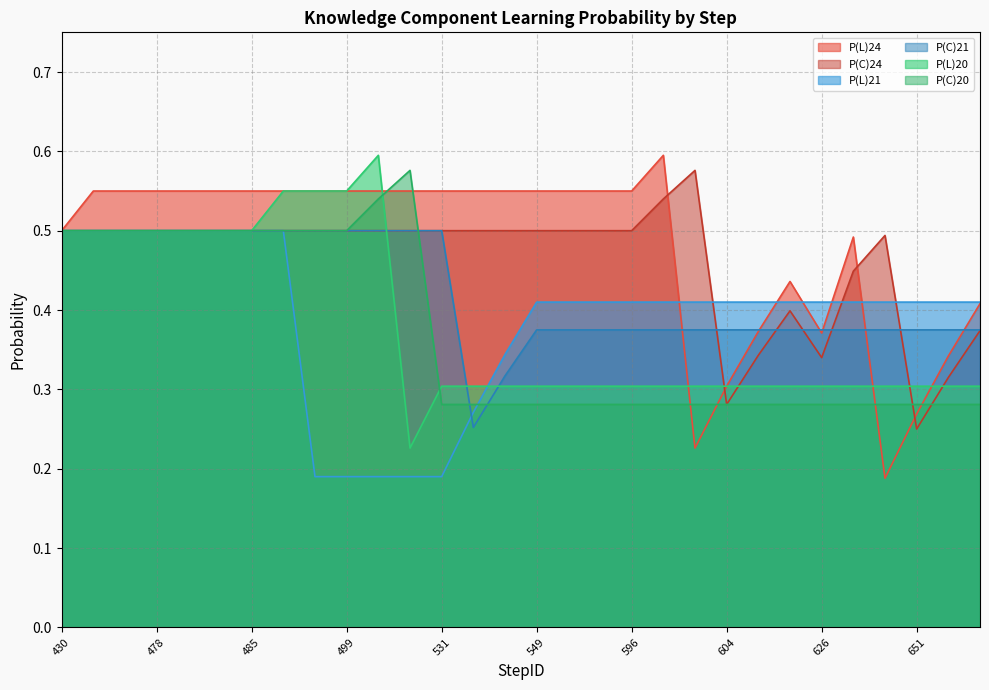

Does the chart display data point markers on the line(s)?

No